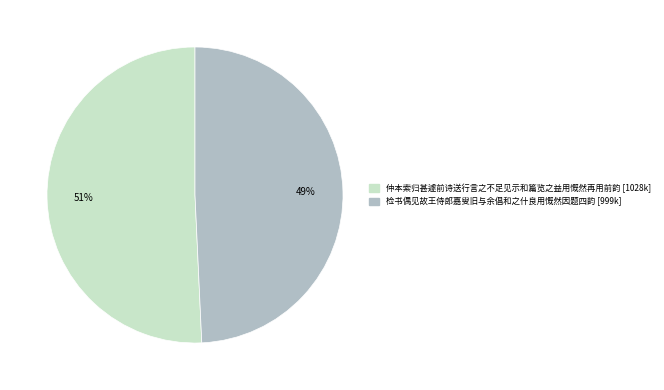

Is the sum of 仲本索归甚遽前诗送行言之不足见示和篇览之益用慨然再用前韵 and 检书偶见故王侍郎嘉叟旧与余倡和之什良用慨然因题四韵 greater than half?

Yes